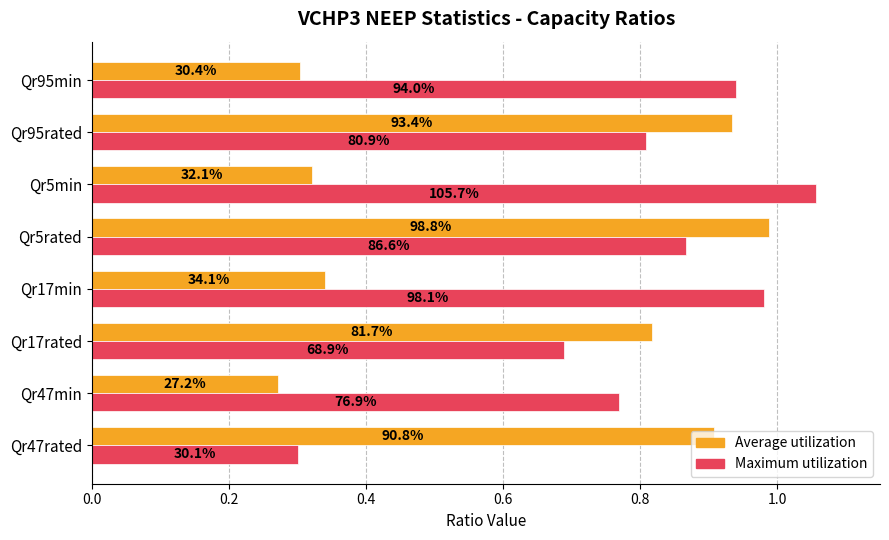

What are all the series names shown in the legend?

Average utilization, Maximum utilization